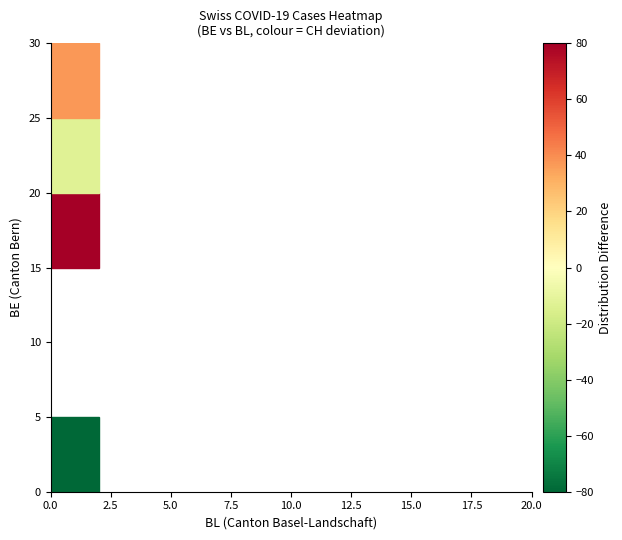

Which label corresponds to the largest value in the chart?

18